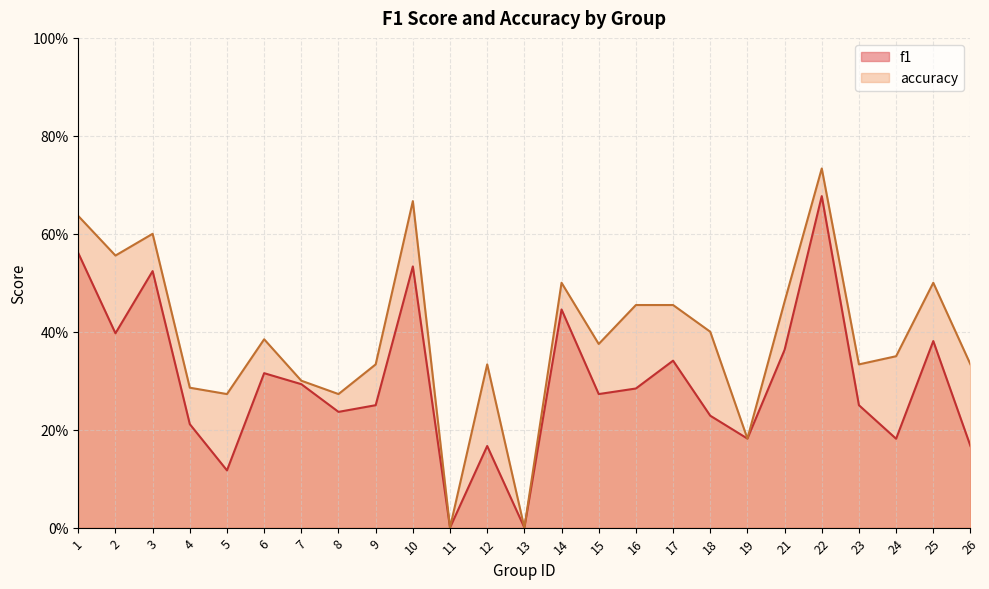

Reading right to left, transcribe all the data shown in this chart.

f1: 26=0.2	25=0.4	24=0.2	23=0.2	22=0.7	21=0.4	19=0.2	18=0.2	17=0.3	16=0.3	15=0.3	14=0.4	13=0.0	12=0.2	11=0.0	10=0.5	9=0.2	8=0.2	7=0.3	6=0.3	5=0.1	4=0.2	3=0.5	2=0.4	1=0.6
accuracy: 26=0.3	25=0.5	24=0.3	23=0.3	22=0.7	21=0.5	19=0.2	18=0.4	17=0.5	16=0.5	15=0.4	14=0.5	13=0.0	12=0.3	11=0.0	10=0.7	9=0.3	8=0.3	7=0.3	6=0.4	5=0.3	4=0.3	3=0.6	2=0.6	1=0.6